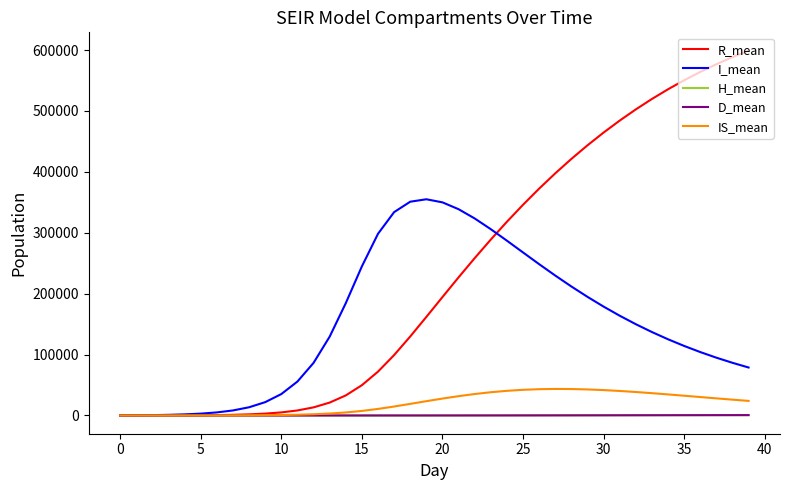

What is the maximum value shown in the chart?

599137.9